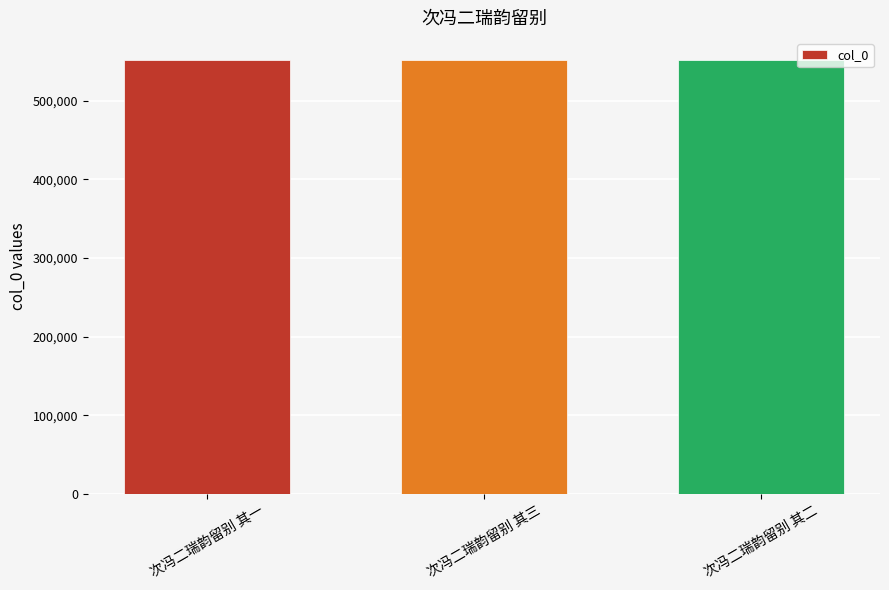

What is the average value?

552097